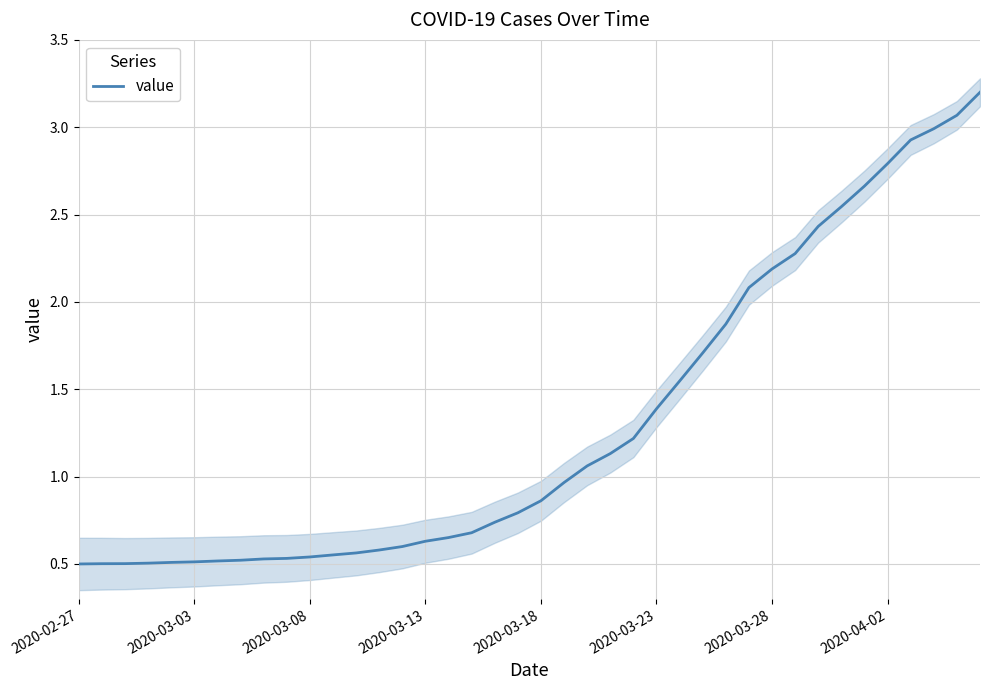

What is the maximum value for value?

3.2